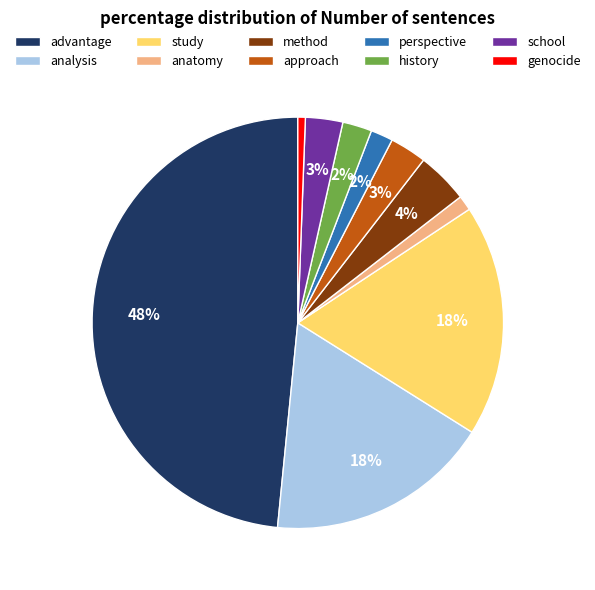

To the nearest percent, what portion does school represent?

3%